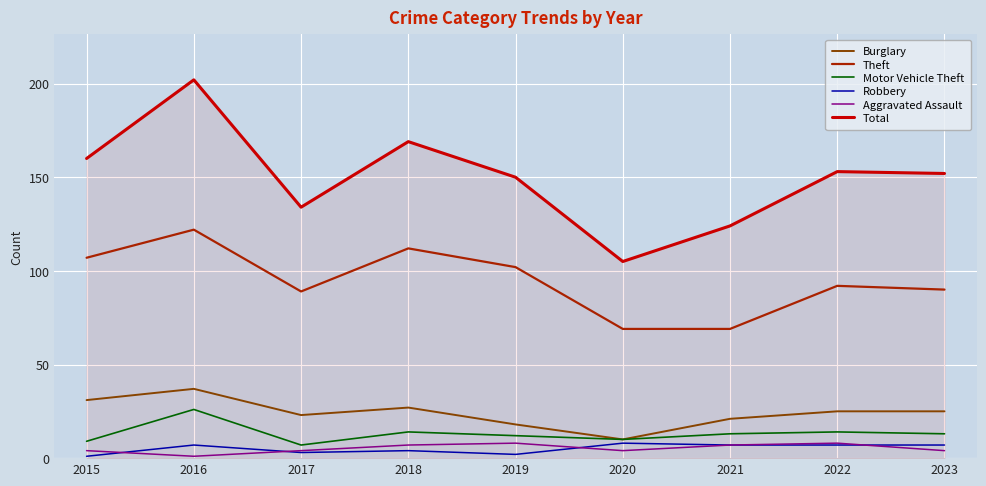

The value of Burglary at 2015 is 15. True or false?

False